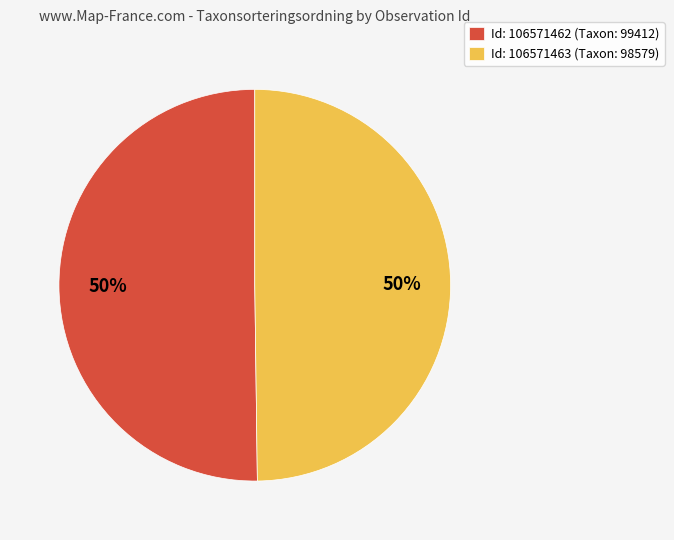

To the nearest percent, what portion does Id: 106571462 (Taxon: 99412) represent?

50%